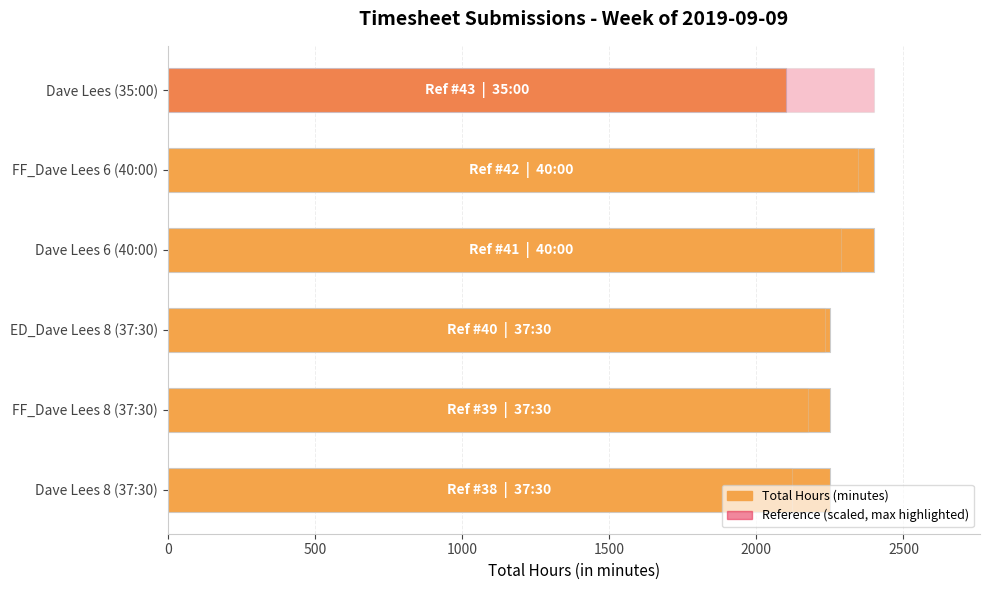

What is the difference between the second highest and second lowest values in the Total Hours (minutes) series?

150.0